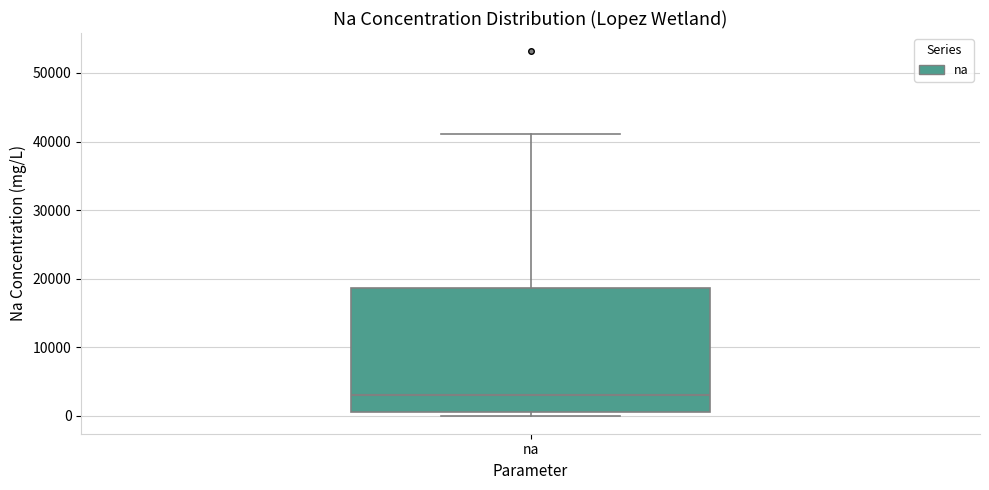

Transcribe this box plot: give where the median line is, the range the box spans, and where the two whiskers end, as read against the y-axis. The values are not printed on the chart, so give them approximately, as read against the axis.

median 3000, box 0 to 19000, whiskers 0 (just below the box's lower edge) to 41000